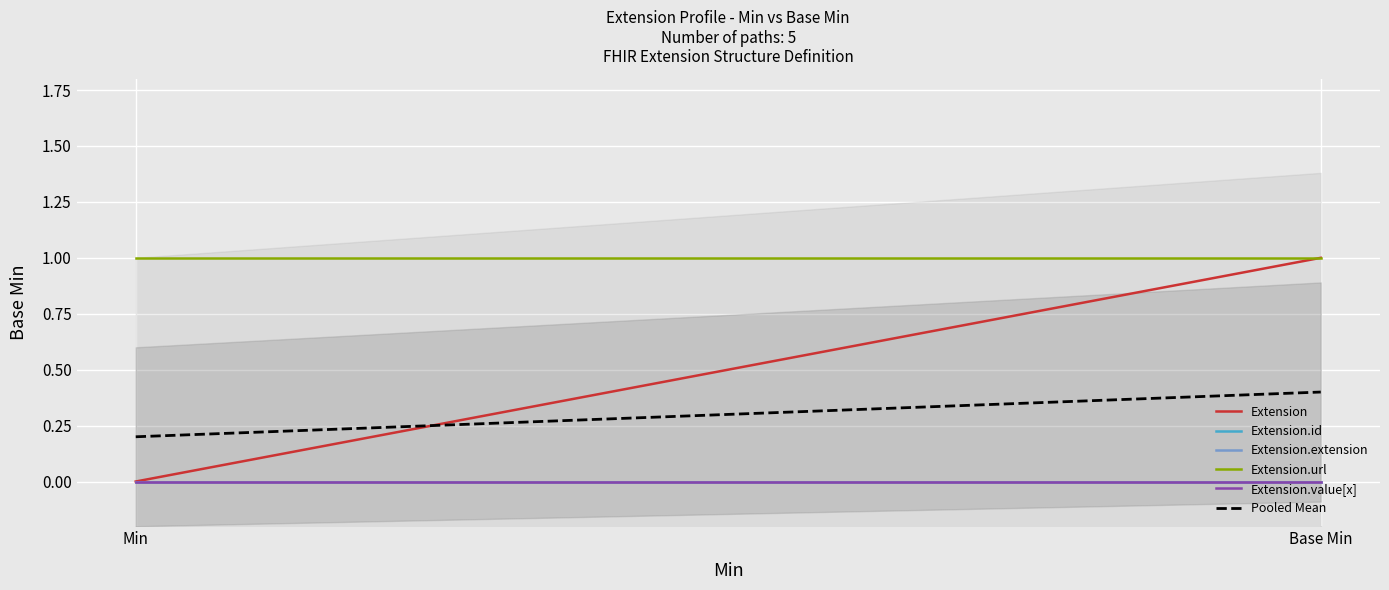

Which category has the lowest value in the Extension.id series?

Min